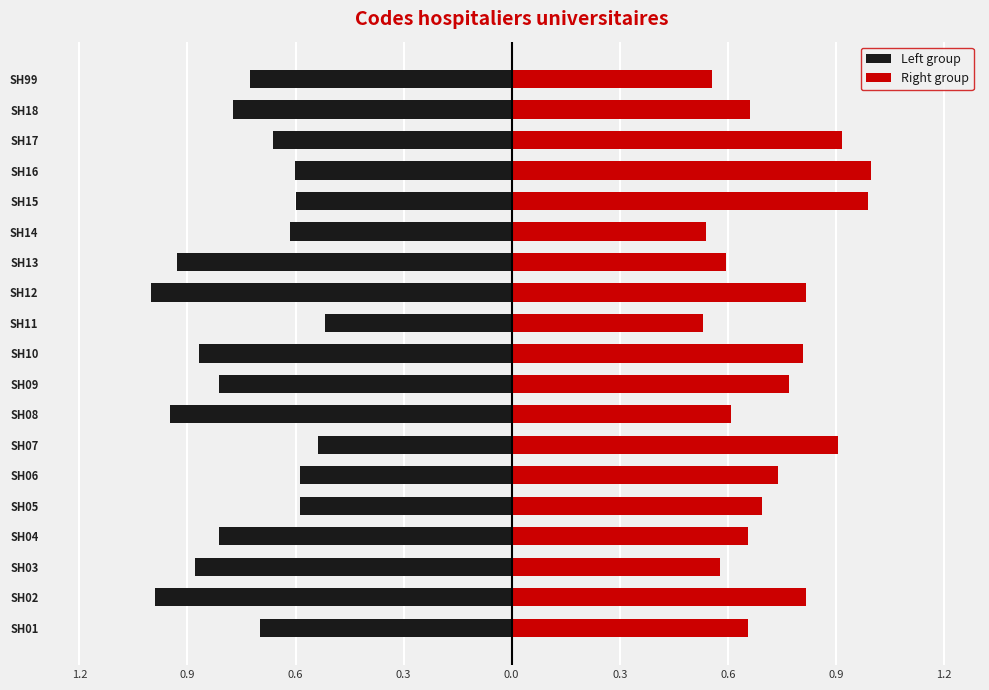

What is the difference between the highest and lowest values at 0.9?

1.8